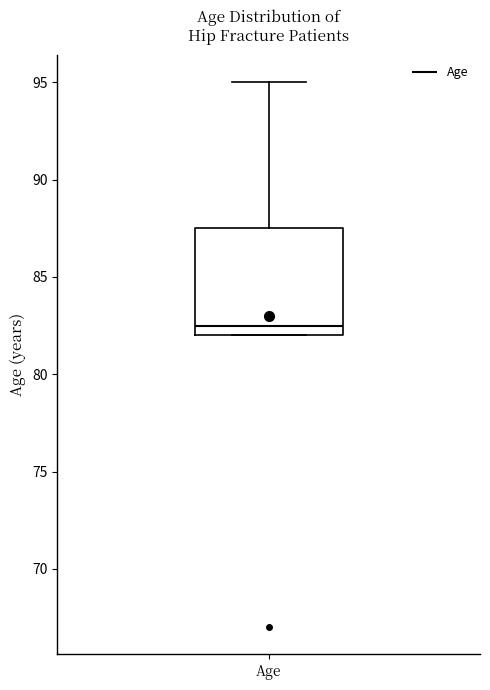

Transcribe this box plot: give where the median line is, the range the box spans, and where the two whiskers end, as read against the y-axis. The values are not printed on the chart, so give them approximately, as read against the axis.

median 82.5, box 82.0 to 87.5, whiskers 82.0 to 95.0